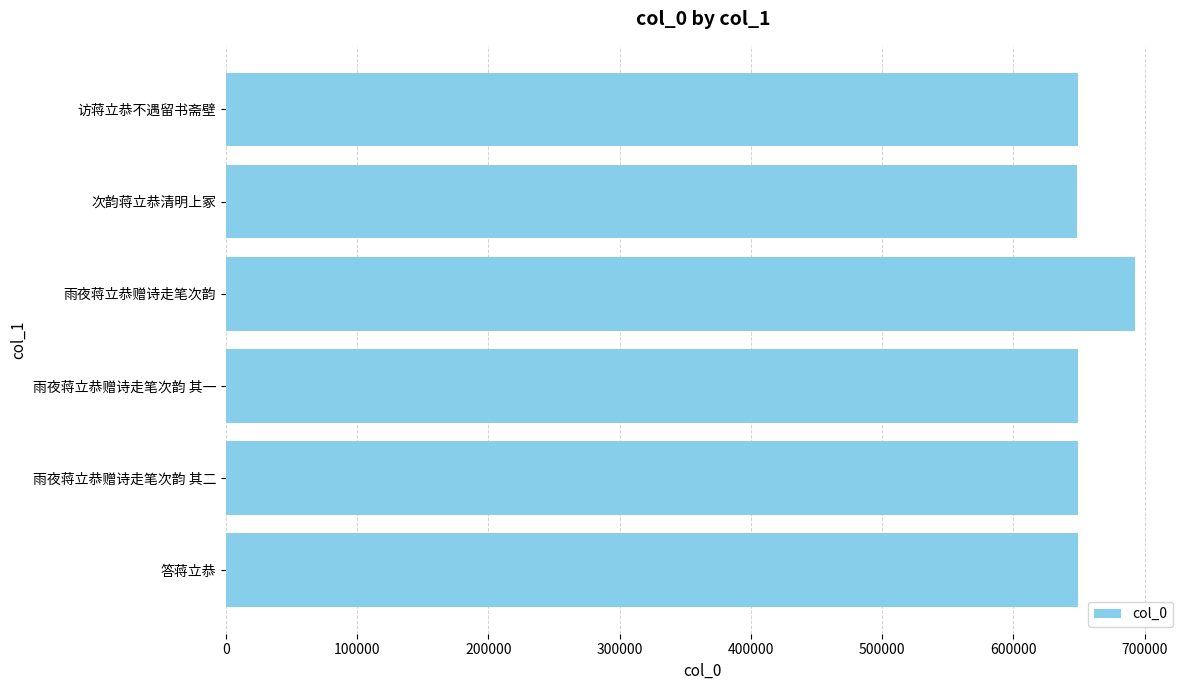

What is the sum of all values?

3938103